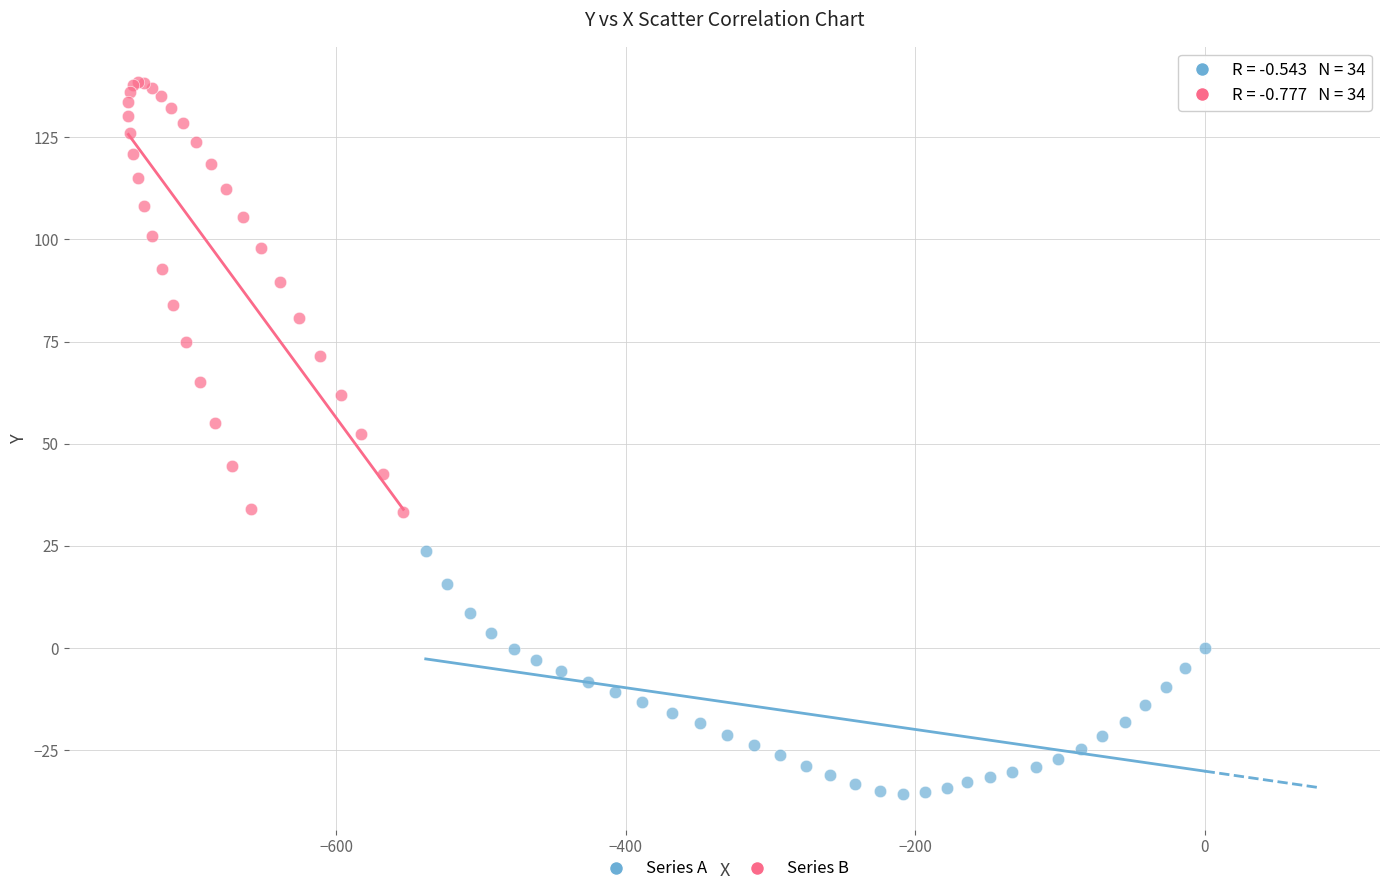

Which series has the largest Y range (max minus min)?

Series B